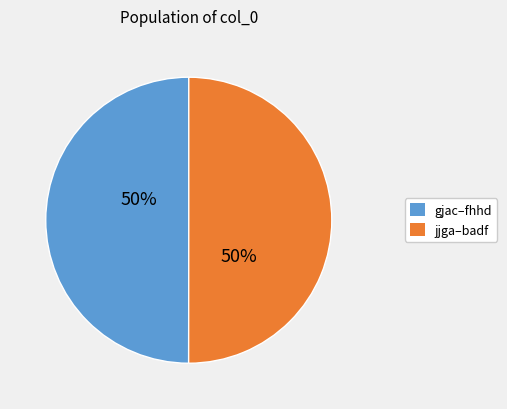

To the nearest percent, what is the average slice percentage?

50%